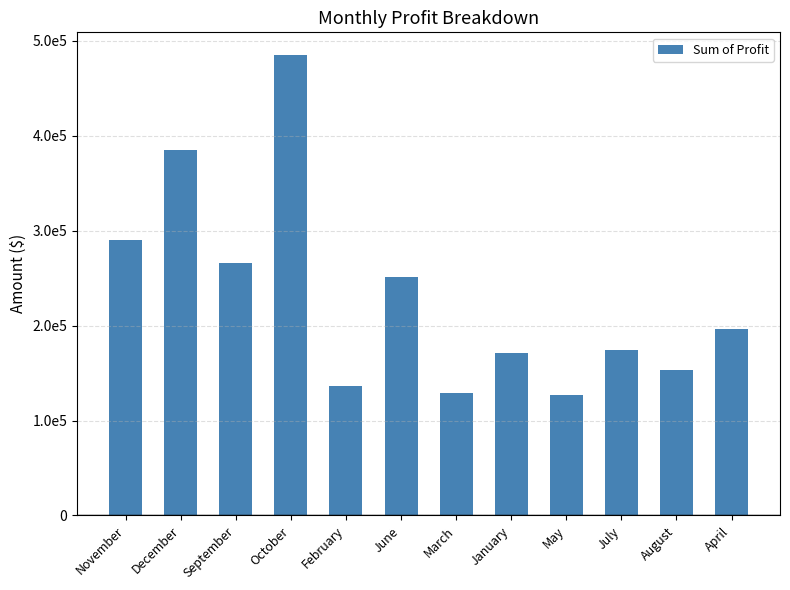

What is the label of the 9th bar from the right?

October